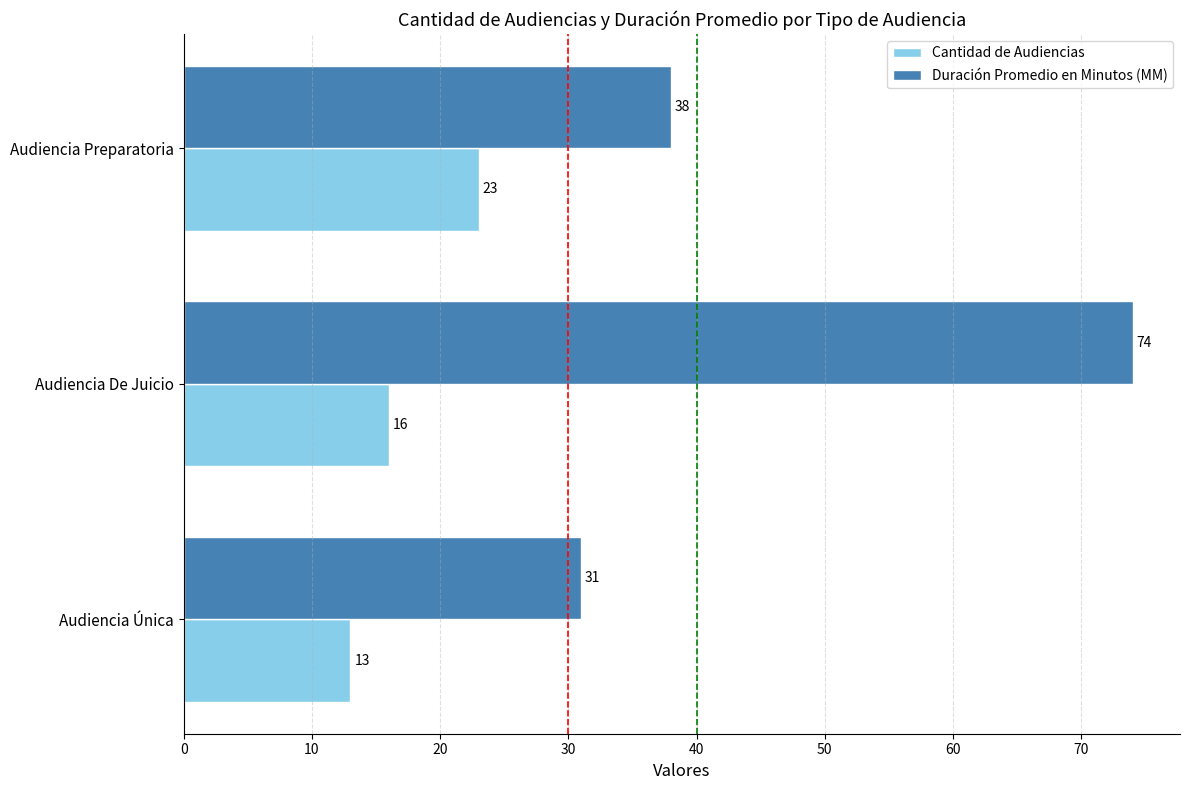

What value does the Duración Promedio en Minutos (MM) series have at Audiencia De Juicio?

74